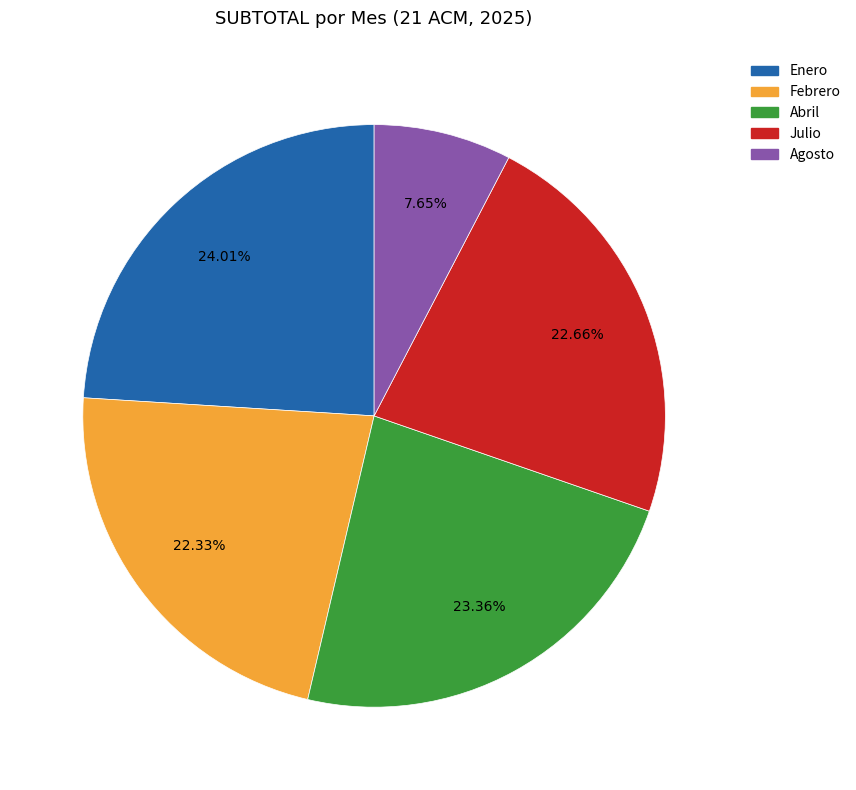

Is the sum of Agosto and Febrero greater than half?

No